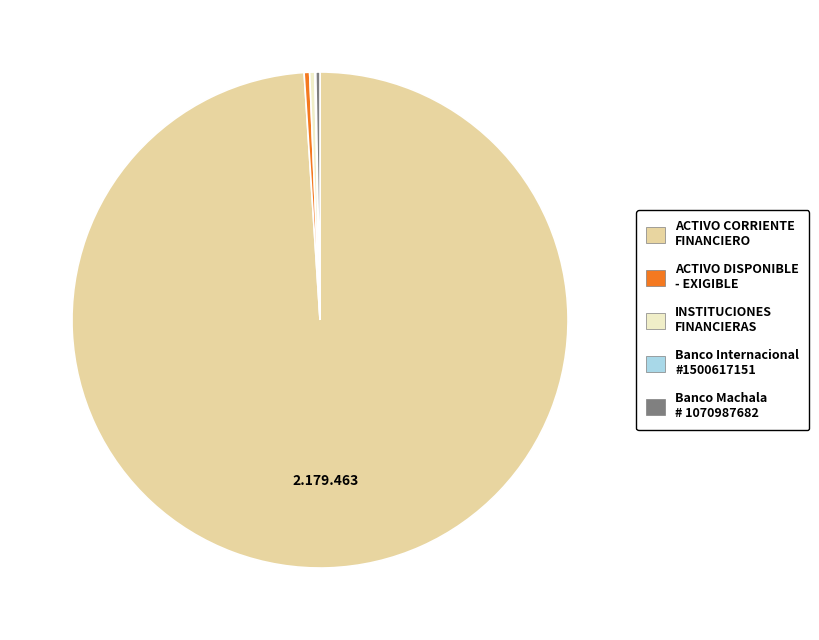

Between ACTIVO DISPONIBLE - EXIGIBLE and ACTIVO CORRIENTE FINANCIERO, which is larger?

ACTIVO CORRIENTE FINANCIERO